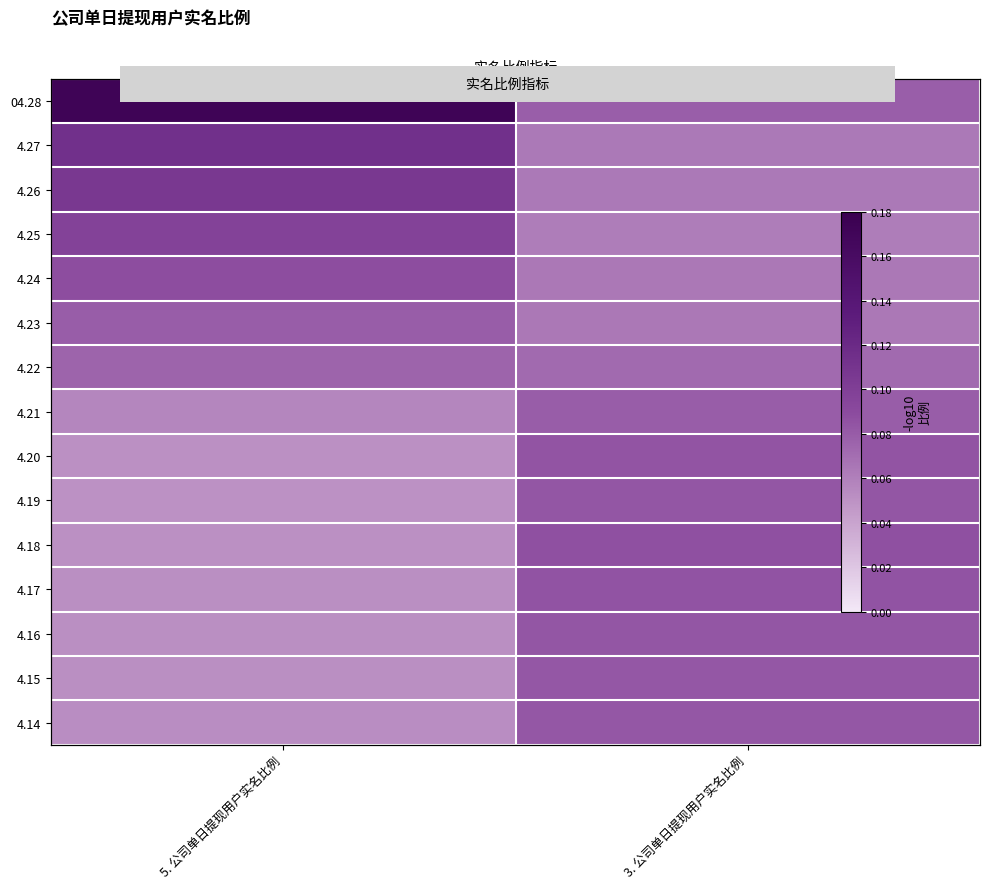

What is the sum of the 4.26 values at 5. 公司单日提现用户实名比例 and 3. 公司单日提现用户实名比例?

0.2